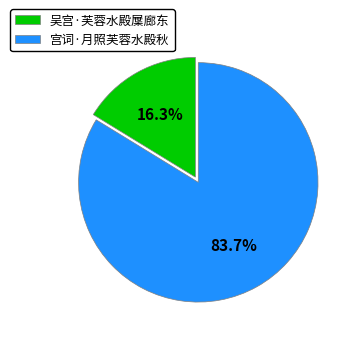

What percentage is NOT represented by 宫词·月照芙蓉水殿秋?

16.3%